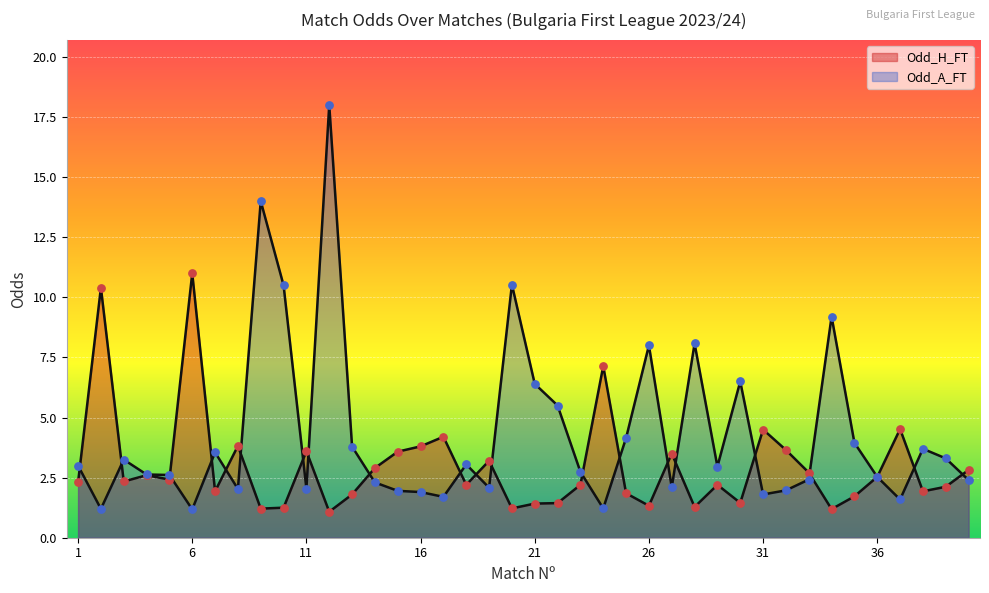

At how many categories does at least one series exceed 12?

2